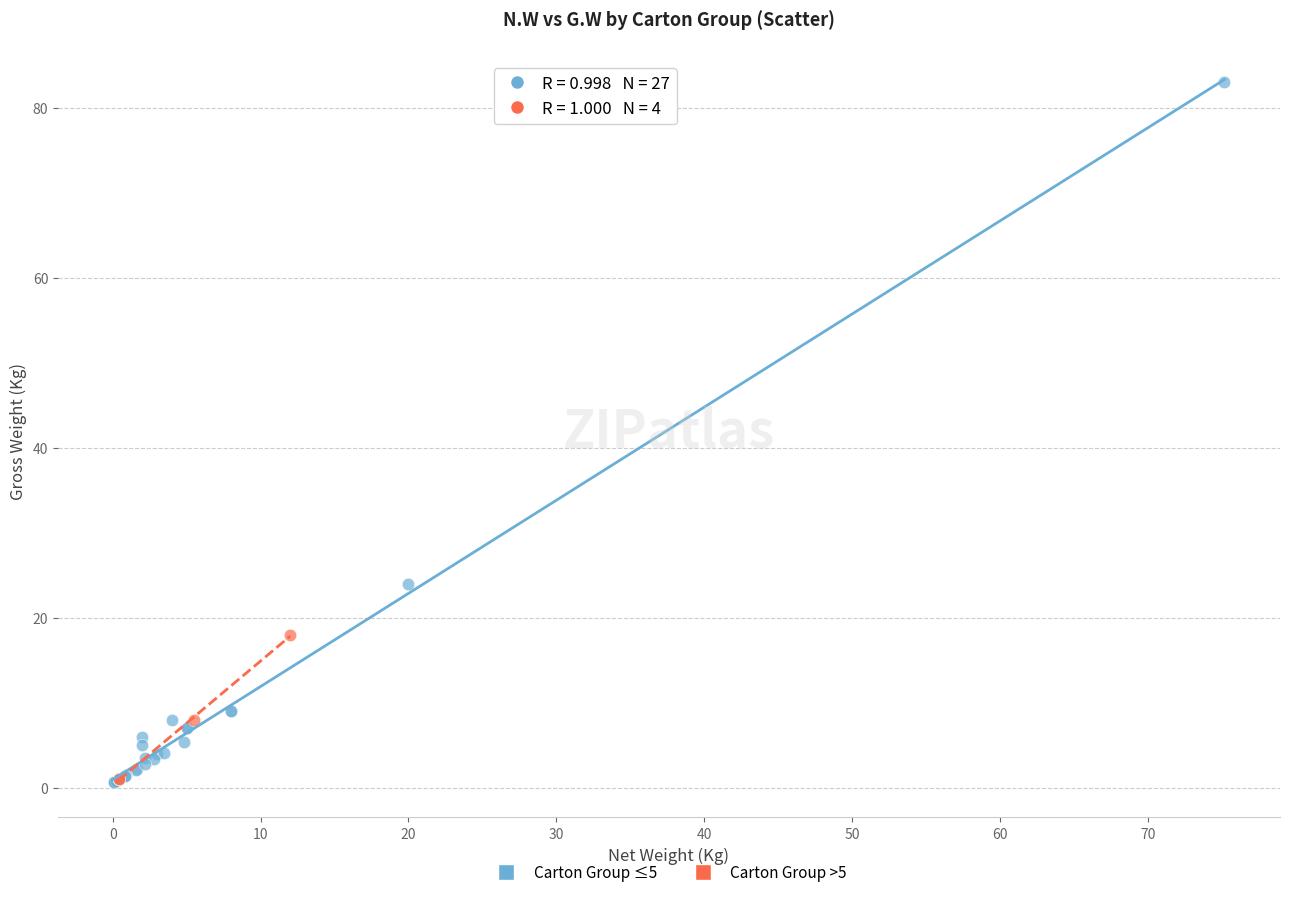

Which series has the widest spread of Y values?

Carton Group ≤5